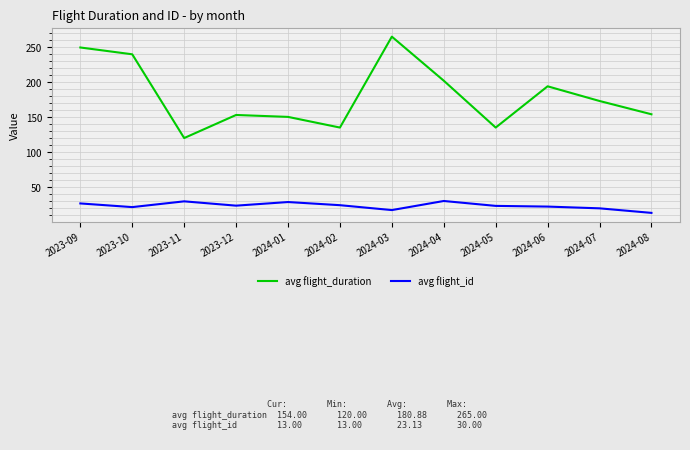

What is the lowest value of the avg flight_id series?

13.0